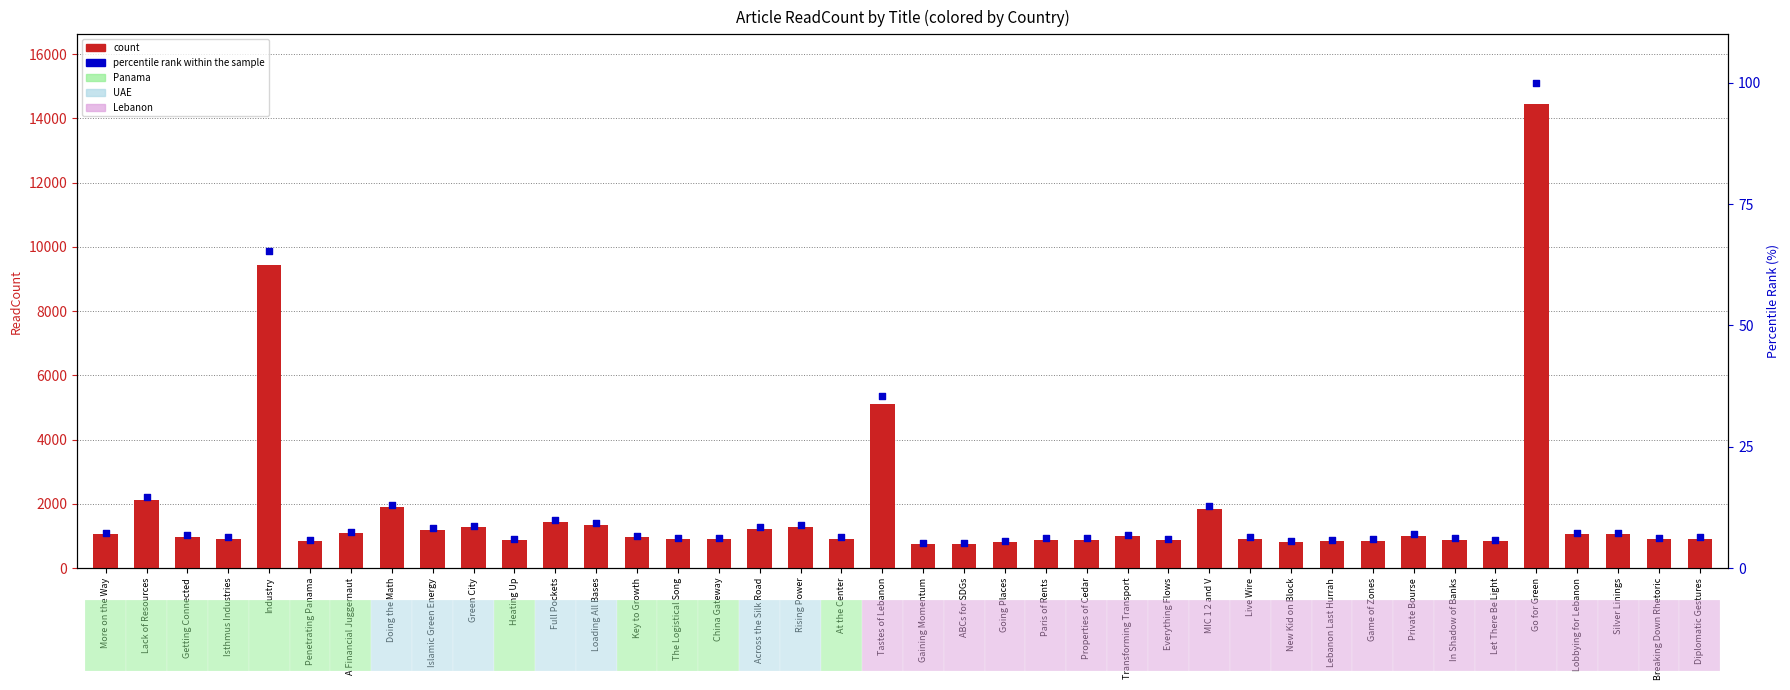

Which series has the largest total across all categories?

count